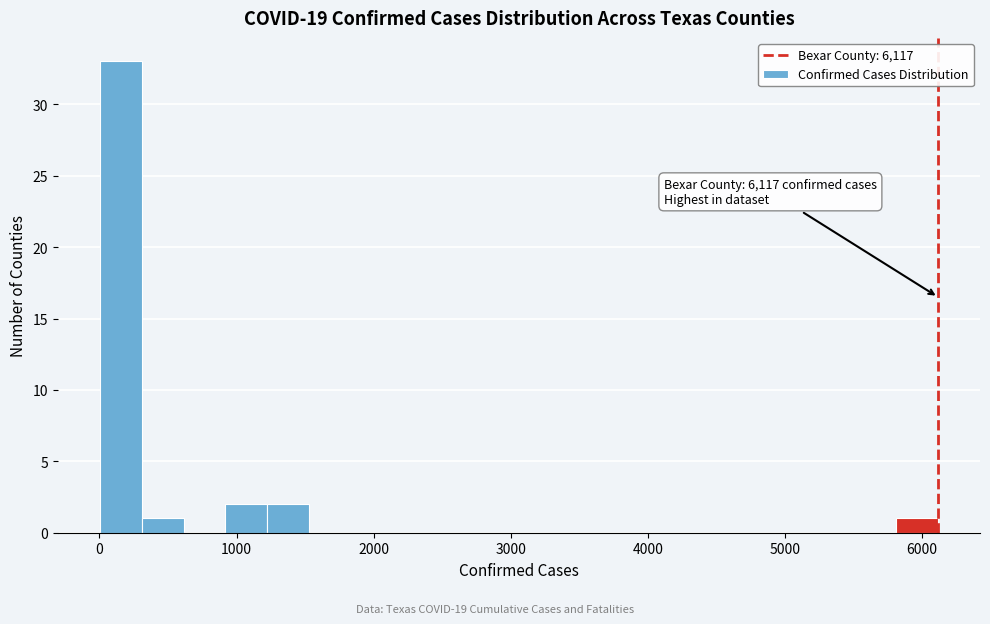

Around what value on the x-axis is the tallest bar? Give the approximate position of its centre, as read against the axis.

200